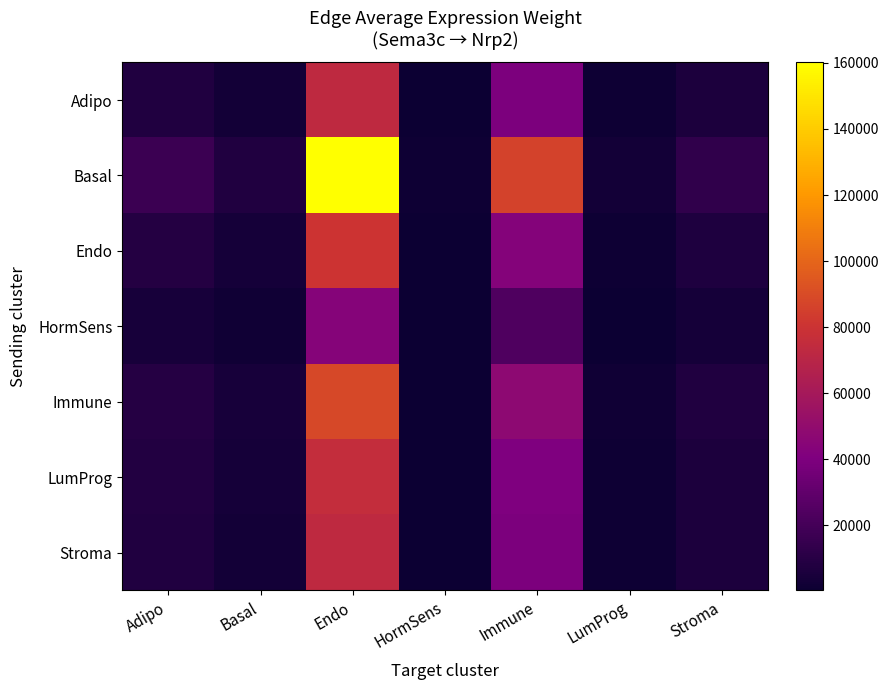

What is the total value across all series at Endo?

594279.2